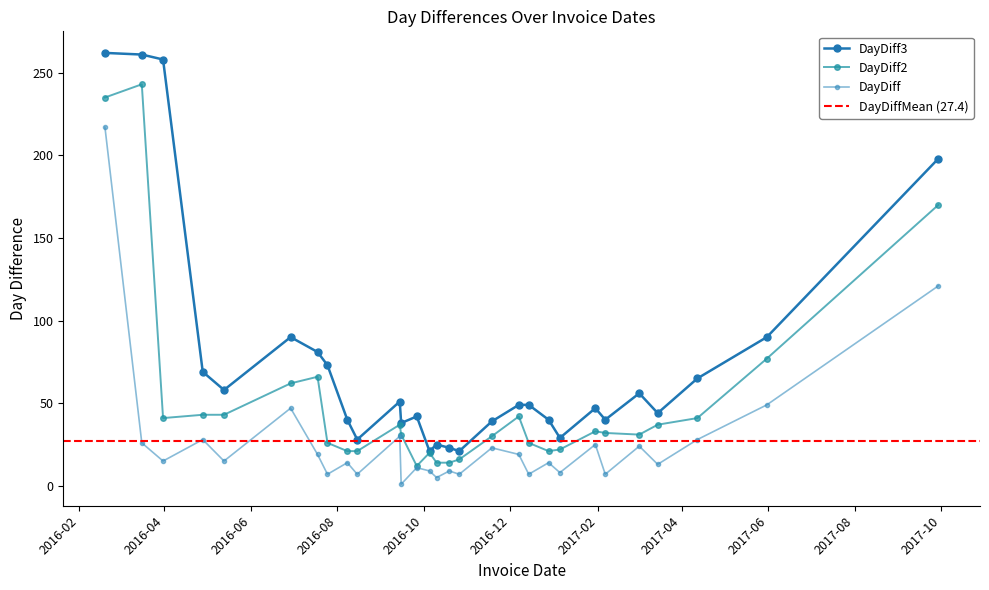

What is the difference between the highest and lowest values at 2016-12-07?

30